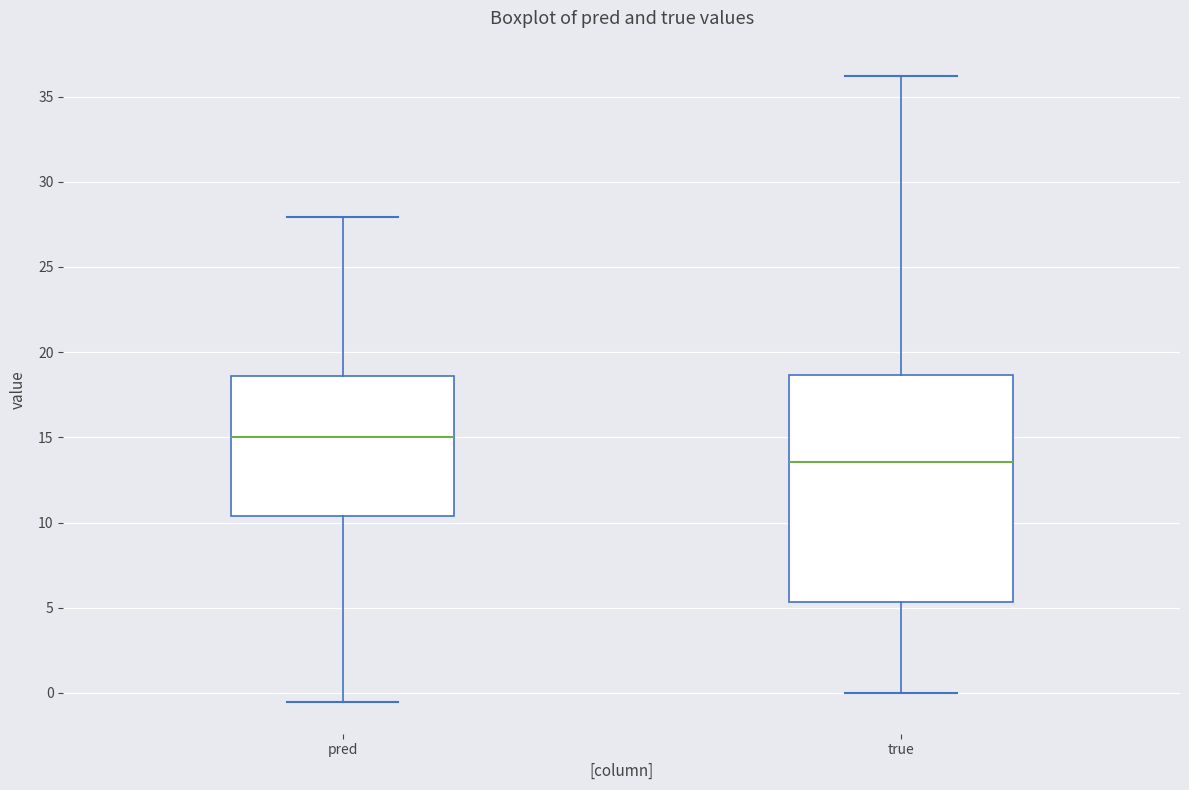

Which box's median line is the highest?

pred